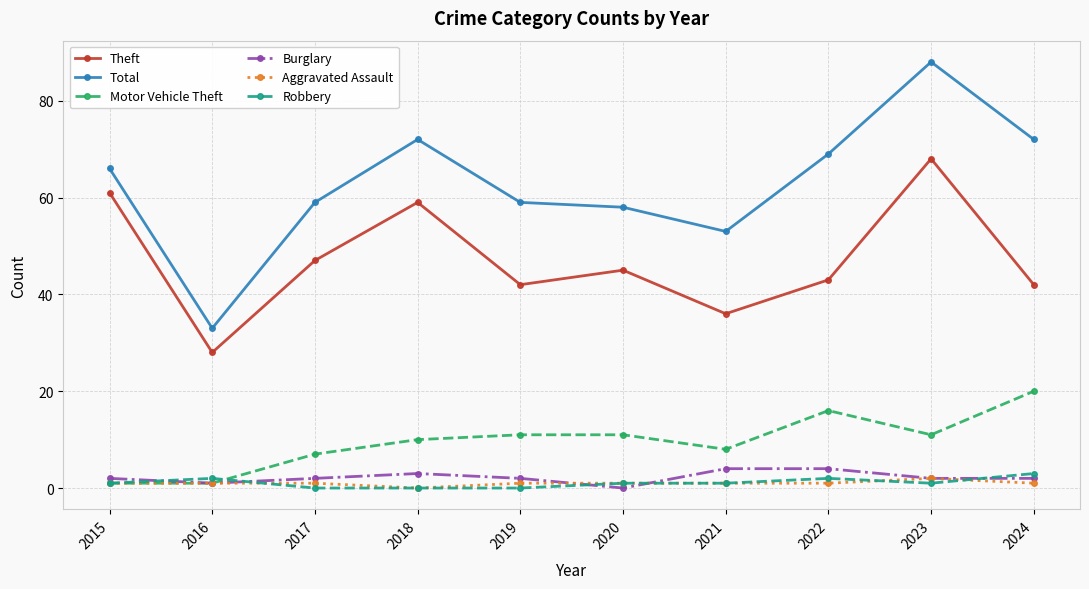

How many distinct data groups are displayed?

6